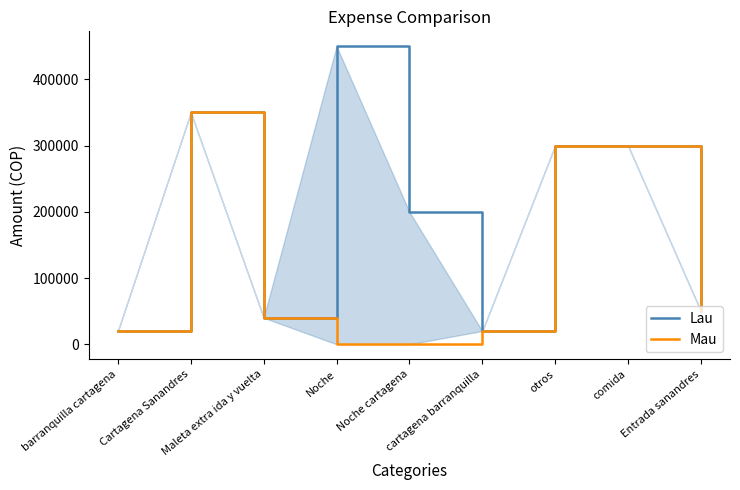

What is the label of the 1st point from the right?

Entrada sanandres